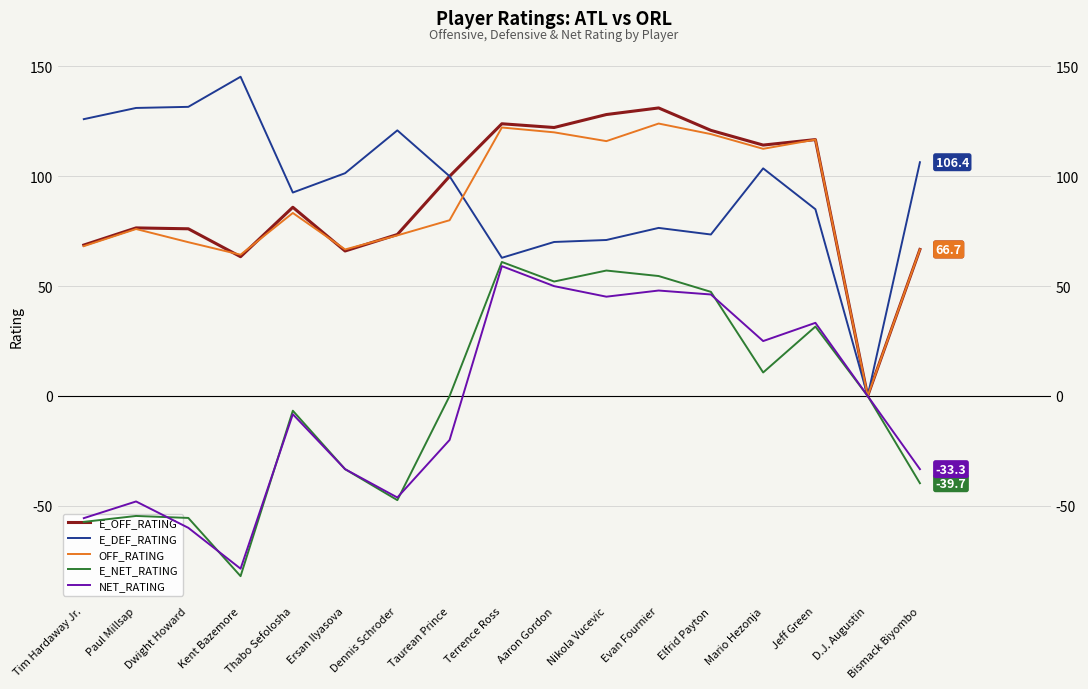

Which series has the largest total across all categories?

E_DEF_RATING